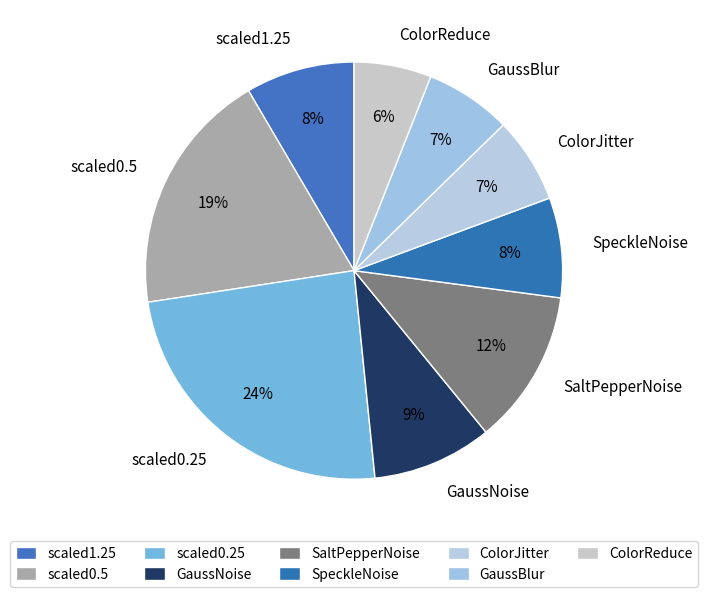

The SaltPepperNoise slice represents 12% of the pie. True or false?

True